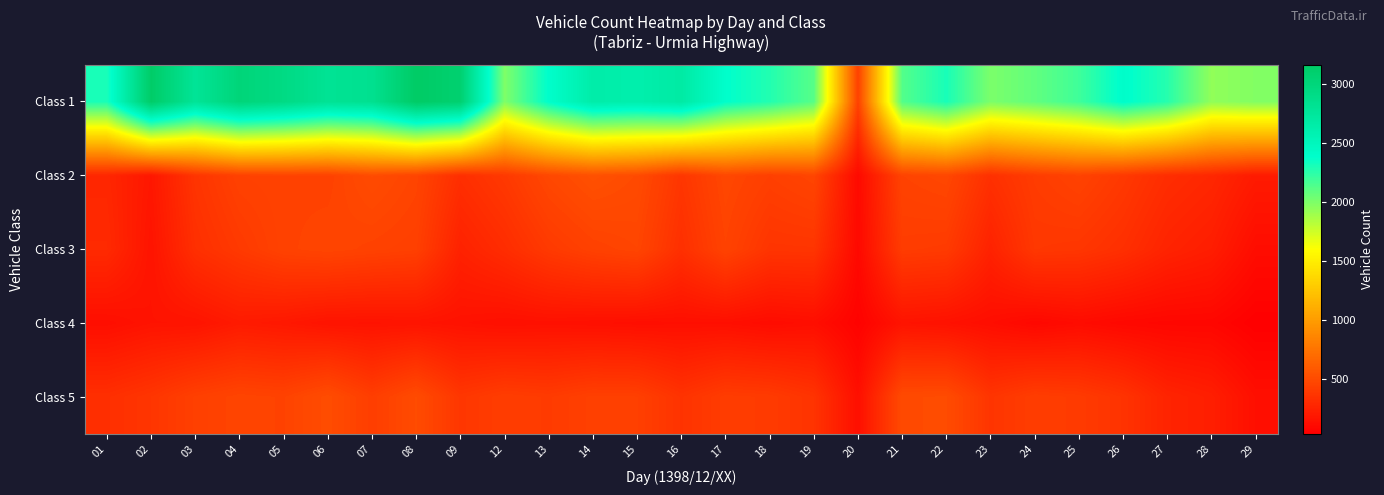

What is the total value across all series at 24?

3365